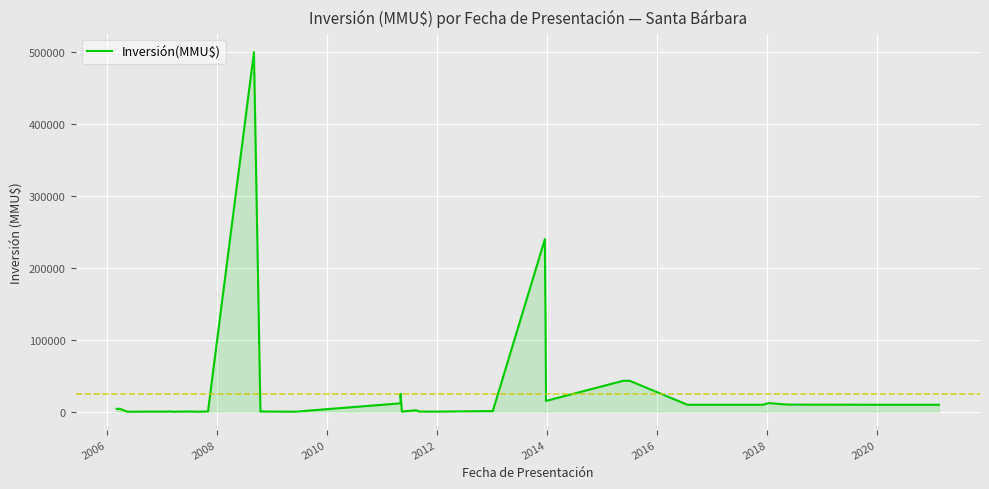

What is the difference between the maximum and minimum values?

500000